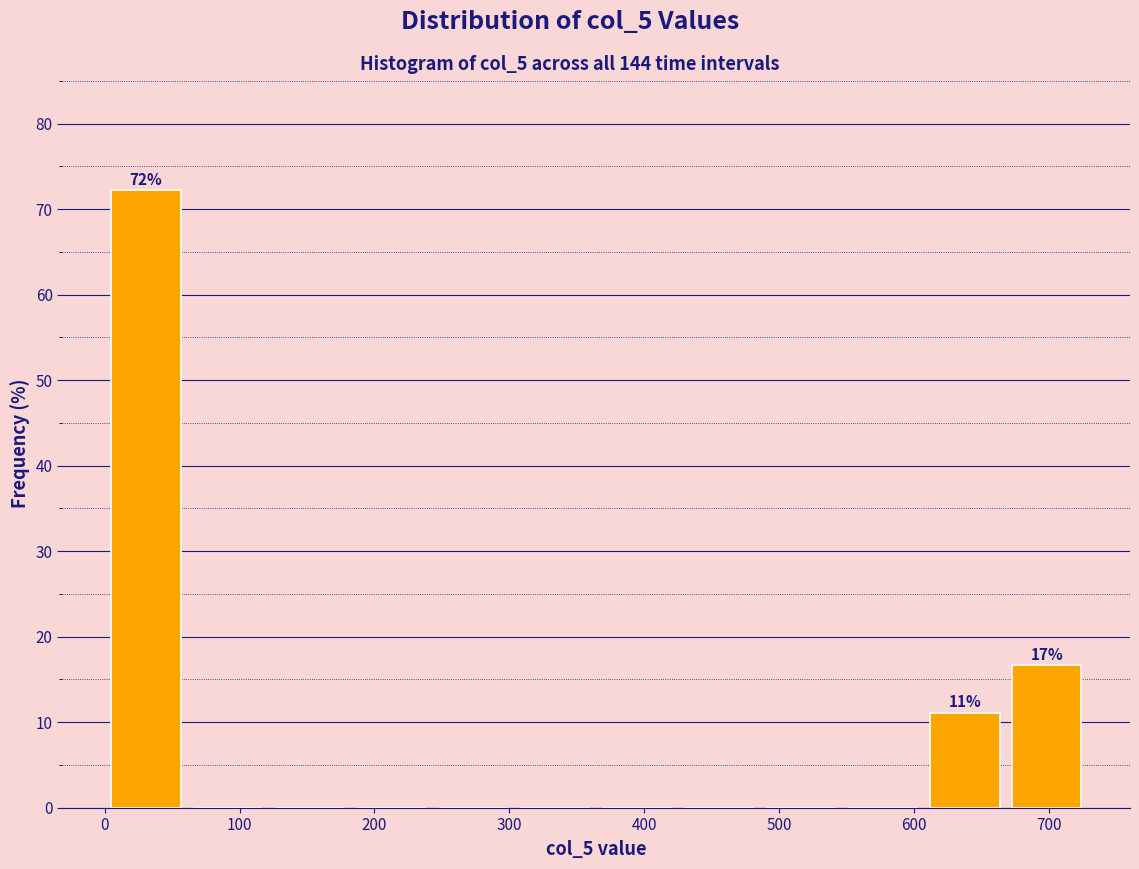

Over which range of the x-axis is the bar tallest?

0 to 60